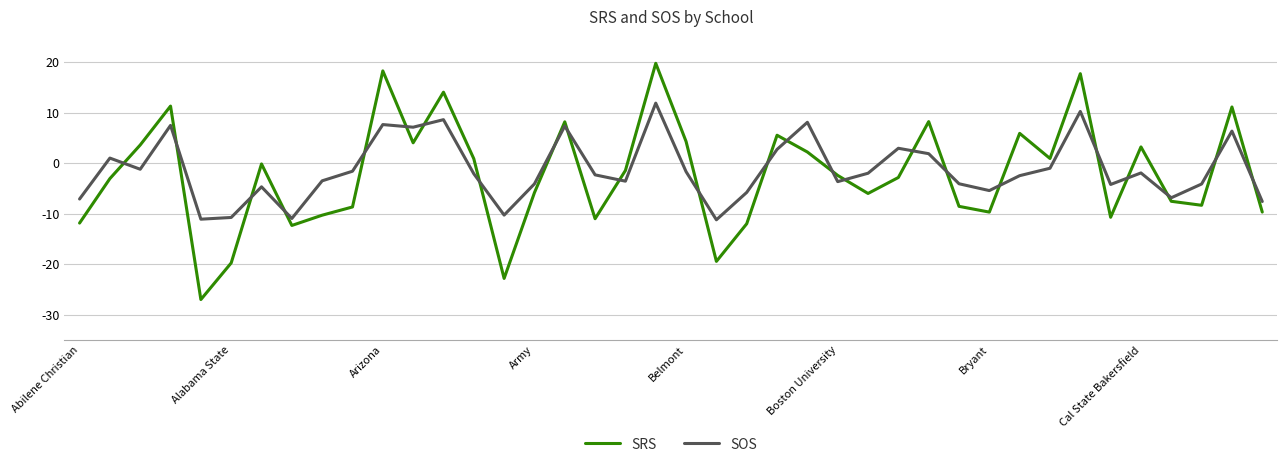

What is the difference between the maximum and minimum values in the SOS series?

23.1